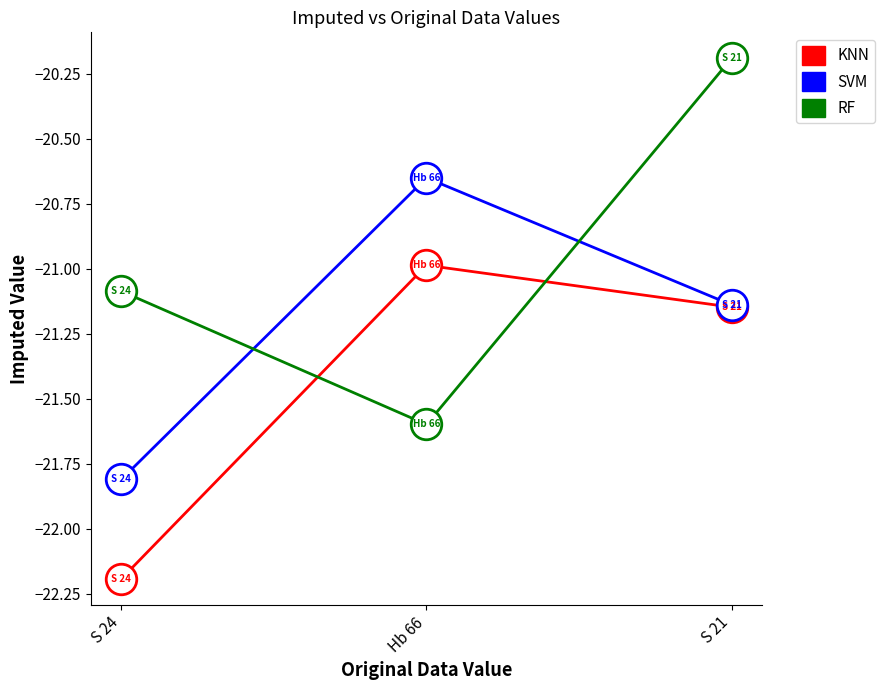

What is the spread (max minus min) of values at S 24?

1.1